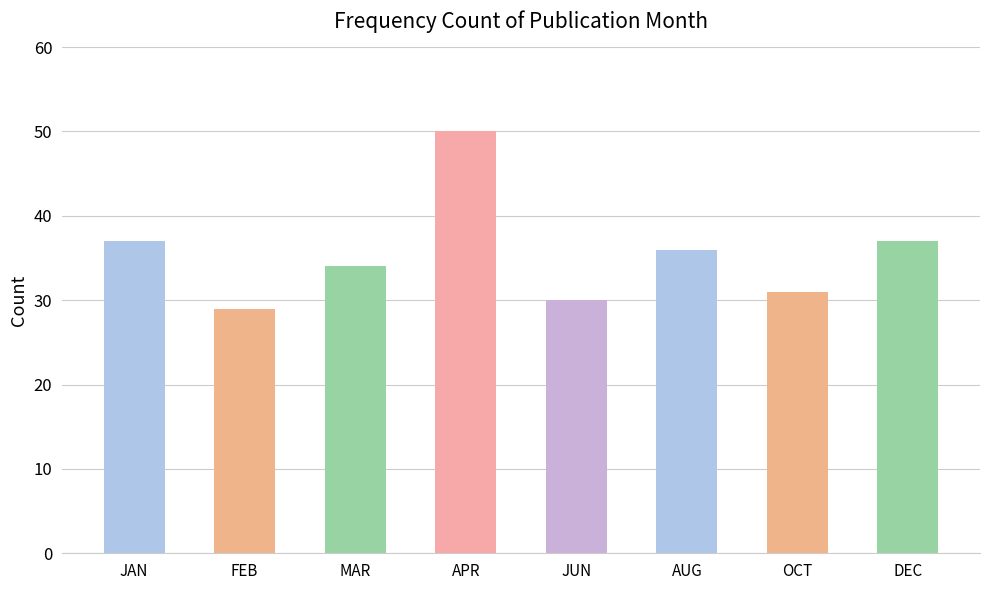

Are the bars horizontal?

No